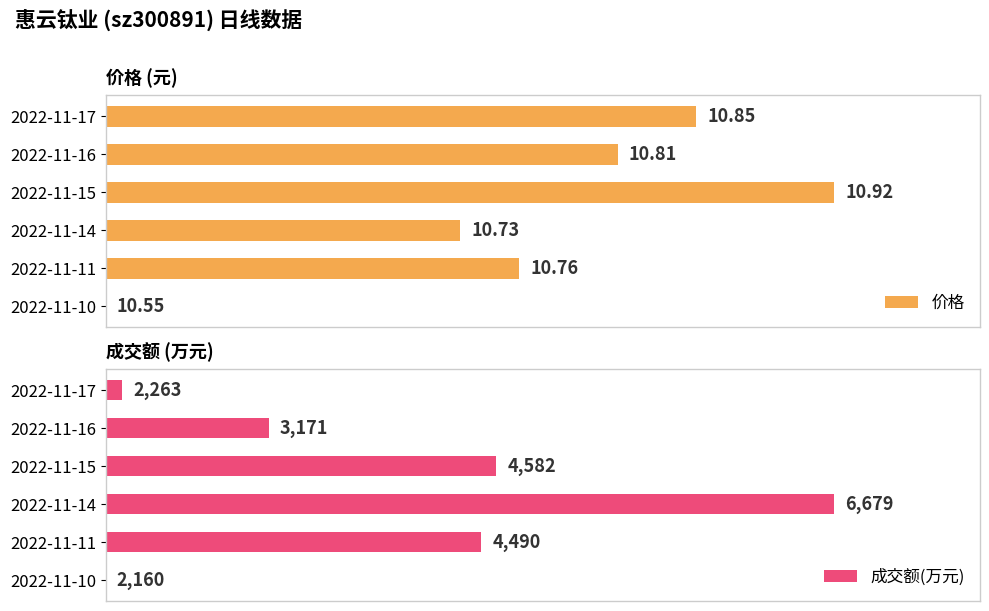

The value of 成交额(万元) at 2022-11-10 is 36.9. True or false?

False